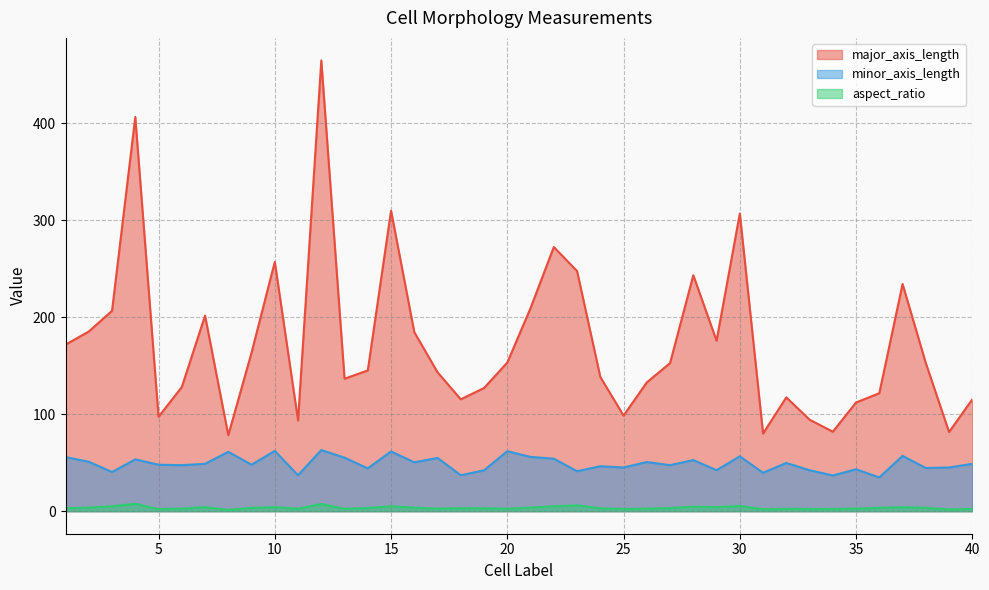

What are all the series names shown in the legend?

major_axis_length, minor_axis_length, aspect_ratio